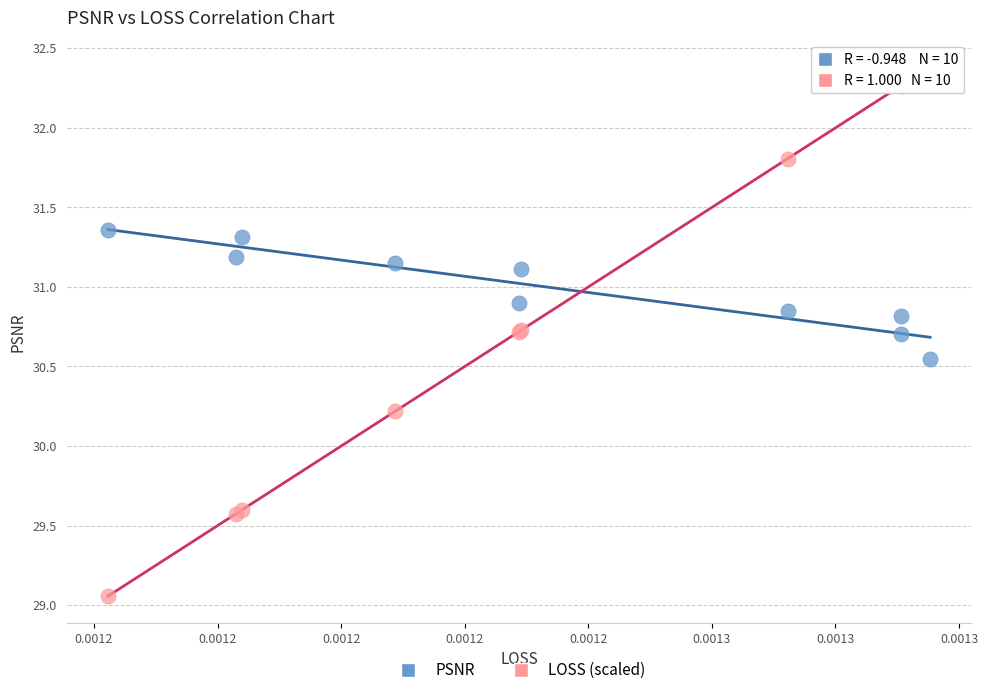

What are all the series names shown in the legend?

PSNR, LOSS (scaled)